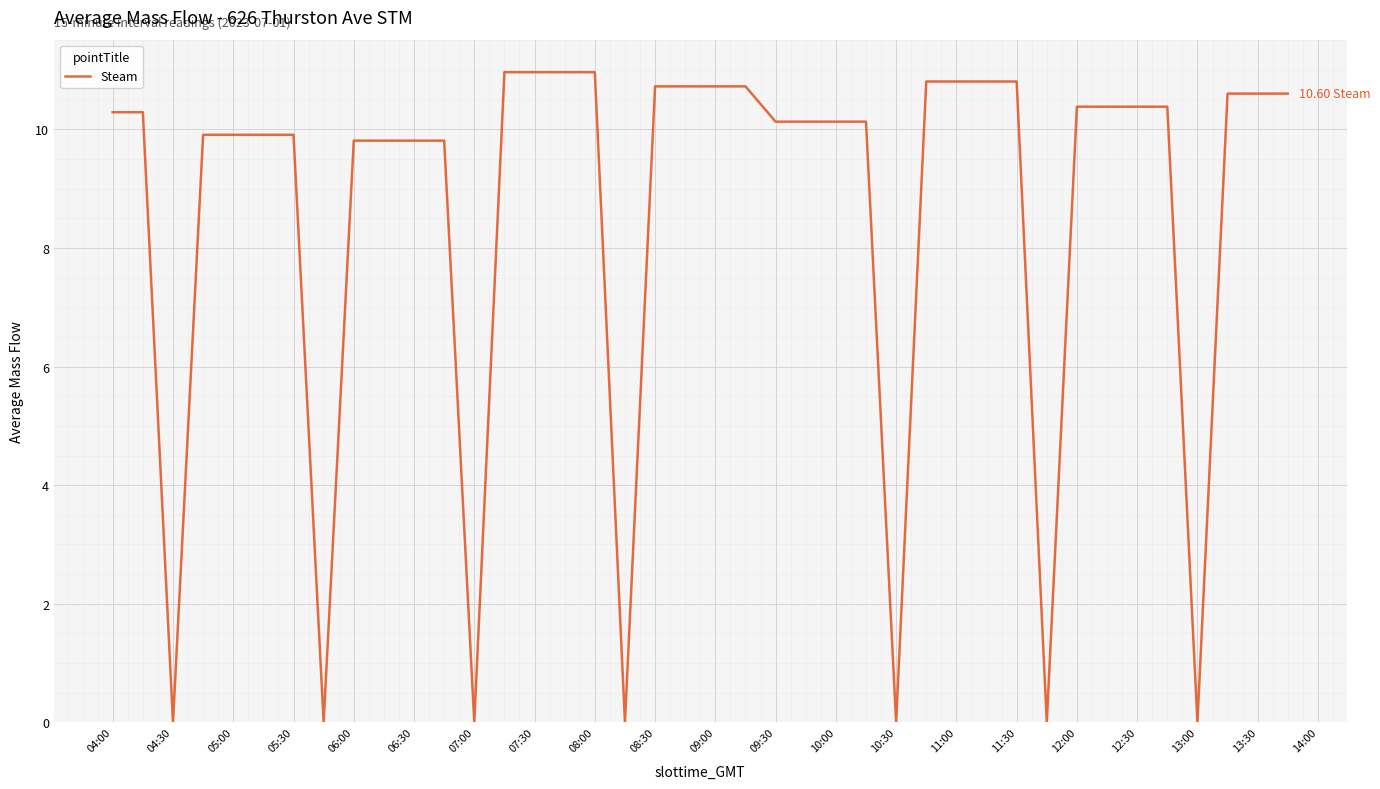

What is the difference between the maximum and minimum values?

11.0